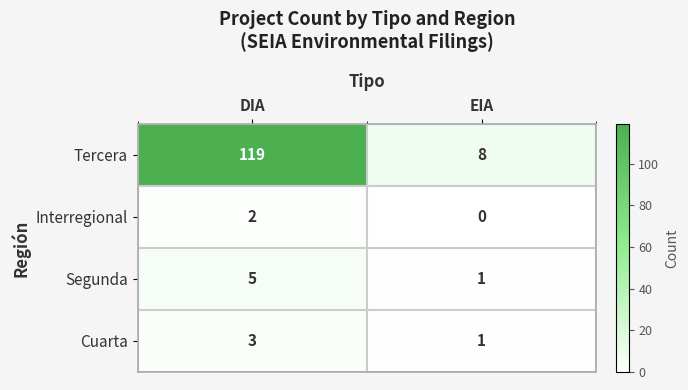

Read the Segunda value at DIA.

5